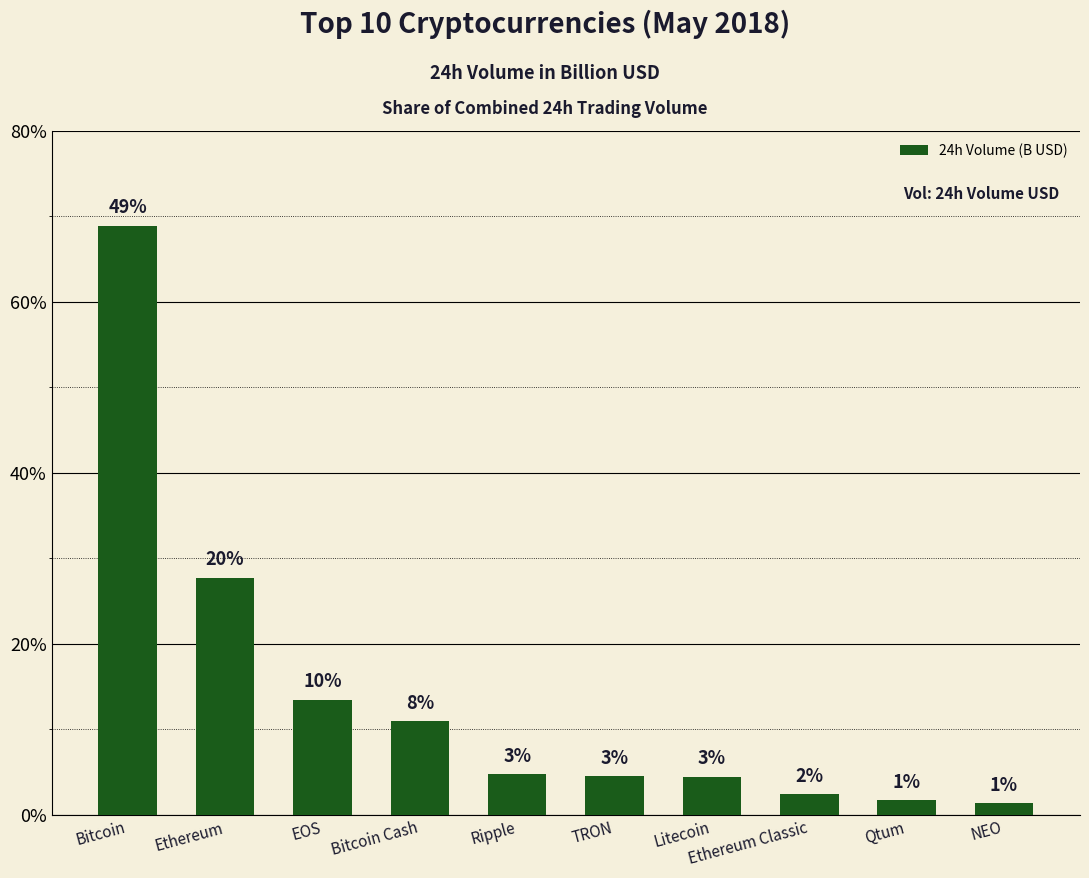

Read the value at Ethereum.

2.8